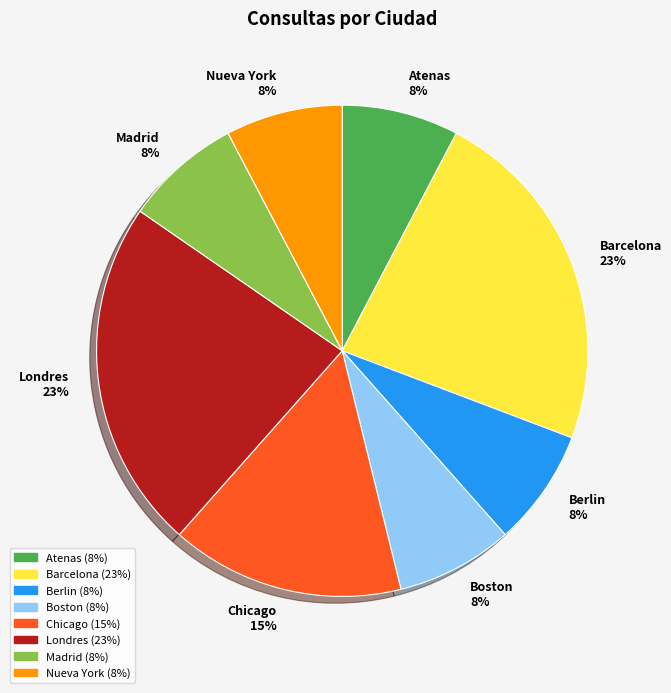

To the nearest percent, what is the average slice percentage?

12%